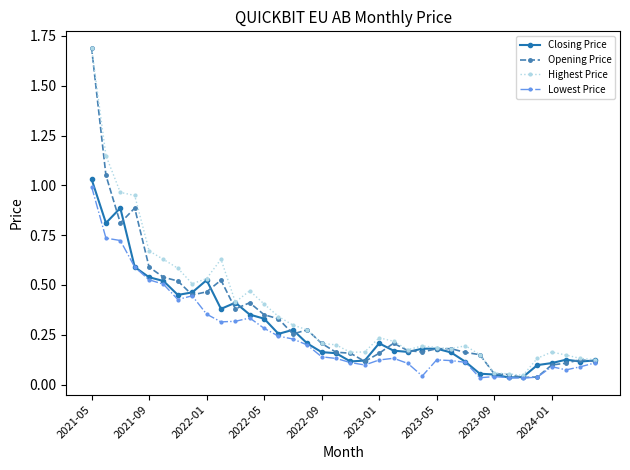

What is the value of the Opening Price point at the 1st from the left?

1.7